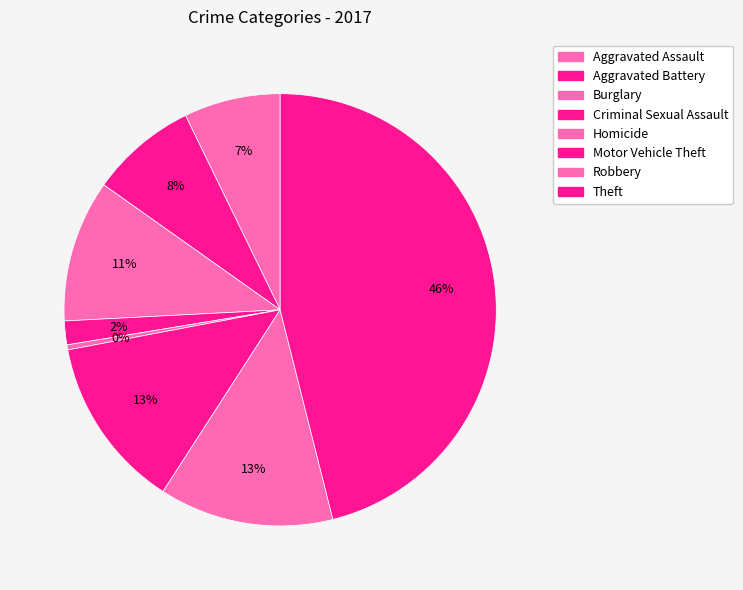

Rank the categories by value from lowest to highest.

Homicide, Criminal Sexual Assault, Aggravated Assault, Aggravated Battery, Burglary, Motor Vehicle Theft, Robbery, Theft